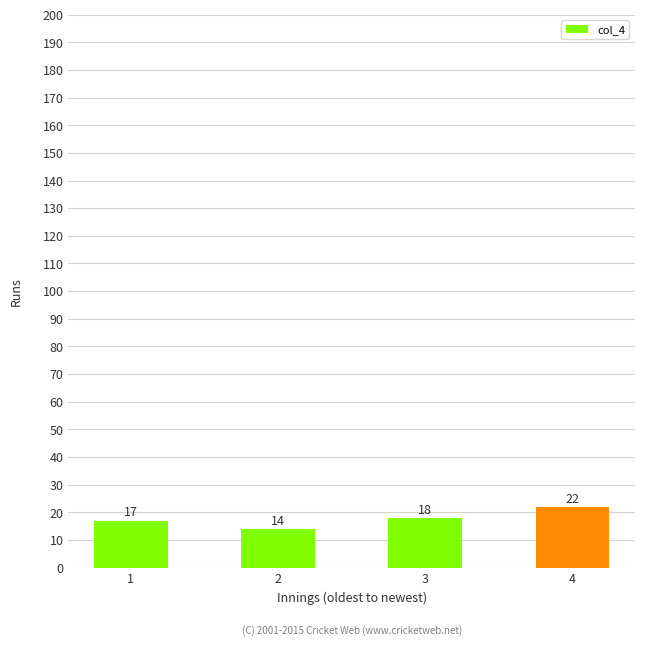

Reading left to right, list all the values displayed in this chart.

1=17	2=14	3=18	4=22